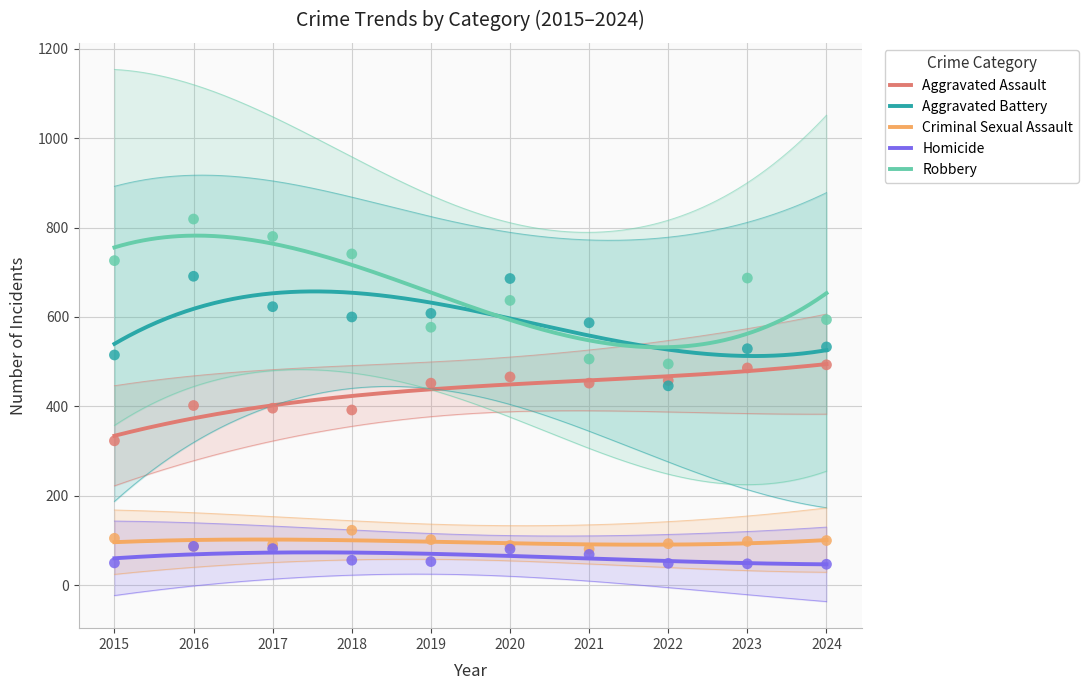

What are all the series names shown in the legend?

Aggravated Assault, Aggravated Battery, Criminal Sexual Assault, Homicide, Robbery